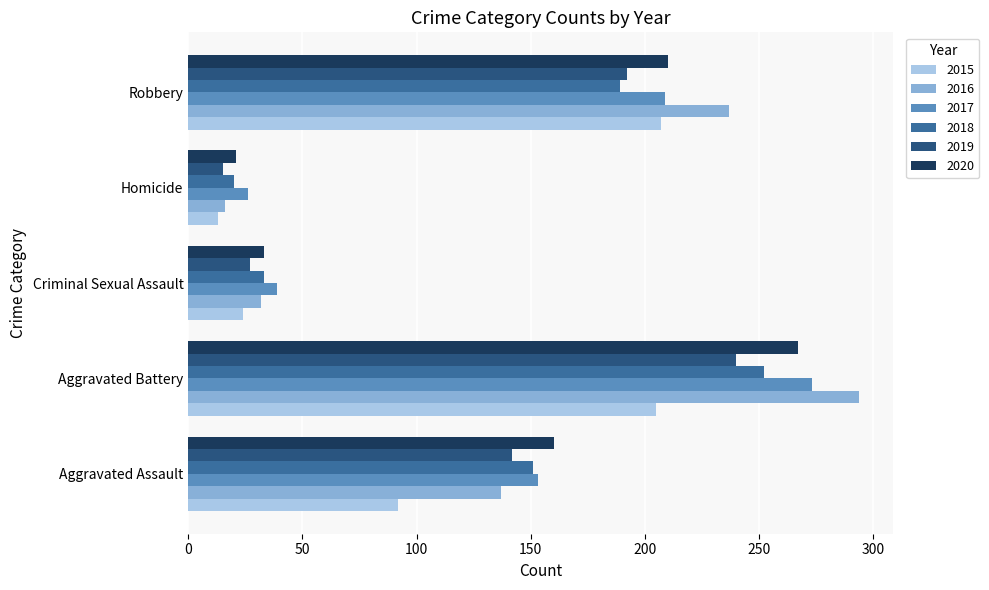

How many values in the 2017 series are below 153?

2